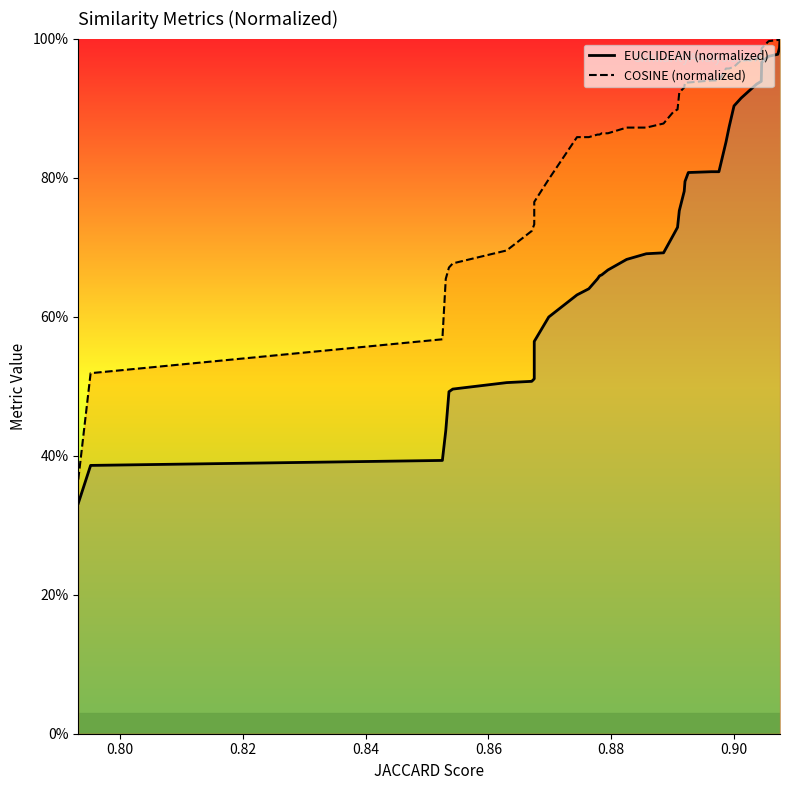

List the series in order of their overall mean, highest first.

COSINE, EUCLIDEAN